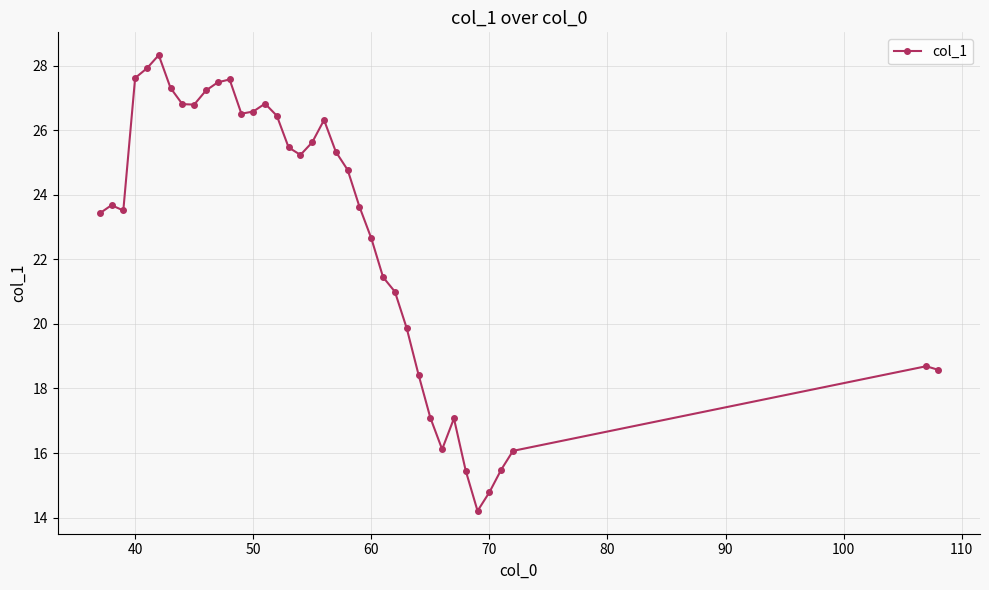

How many data points does each series have?

38